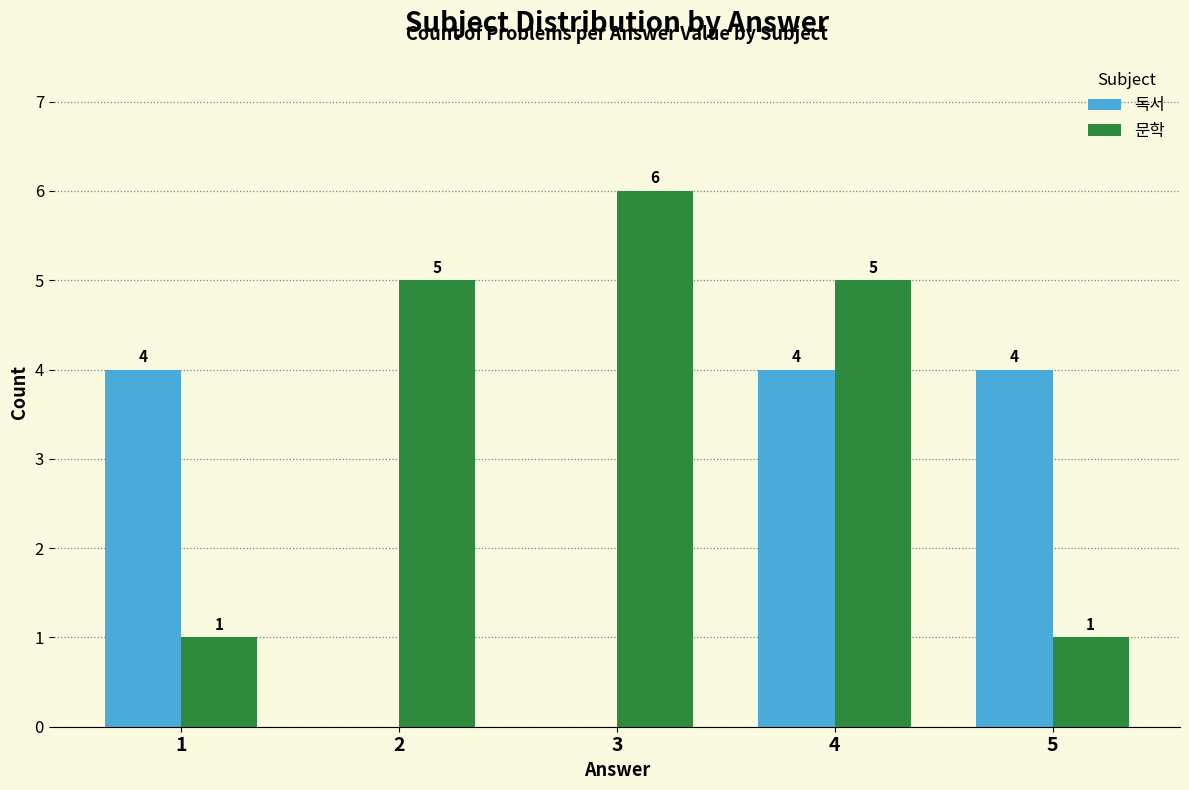

Reading left to right, extract all data points from this chart.

독서: 1=4	2=0	3=0	4=4	5=4
문학: 1=1	2=5	3=6	4=5	5=1